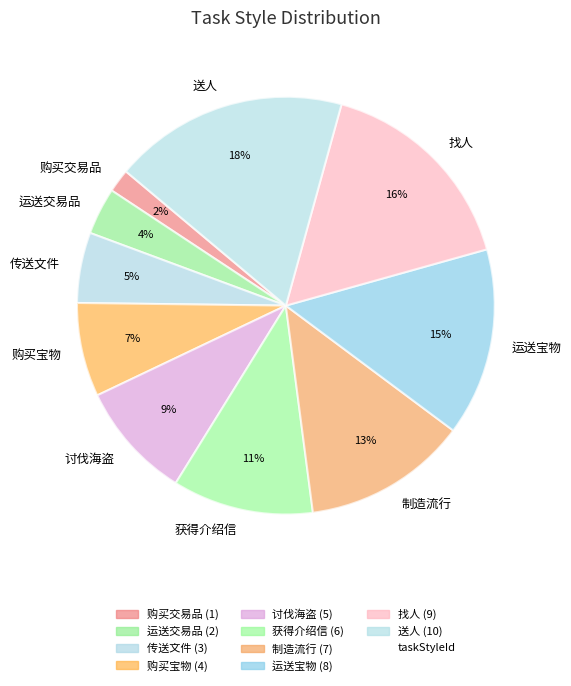

To the nearest percent, what percentage of the pie is 制造流行?

13%